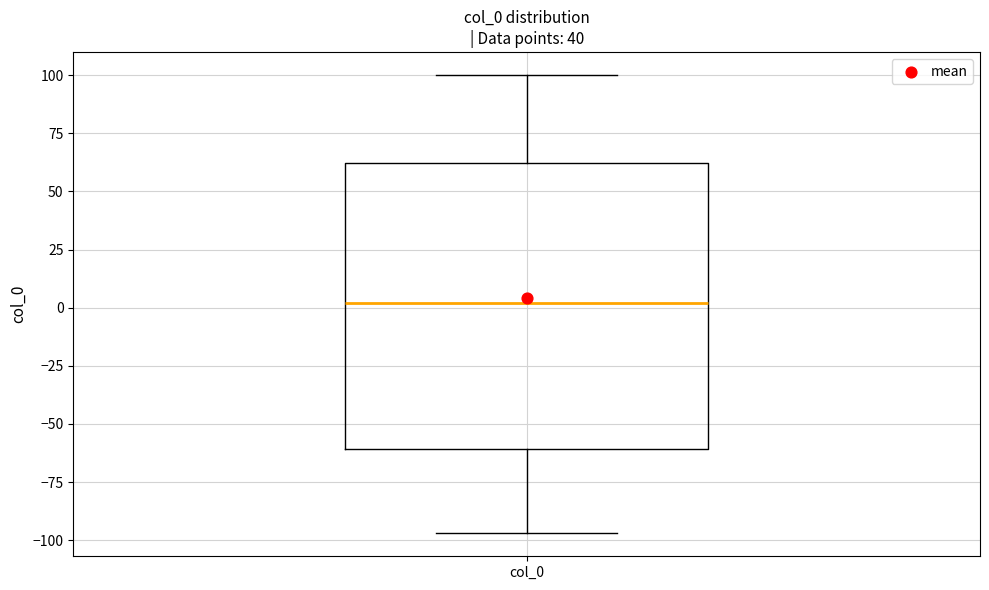

Where does the median line of the box for col_0 sit on the y-axis? The values are not printed on the chart, so give them approximately, as read against the axis.

0